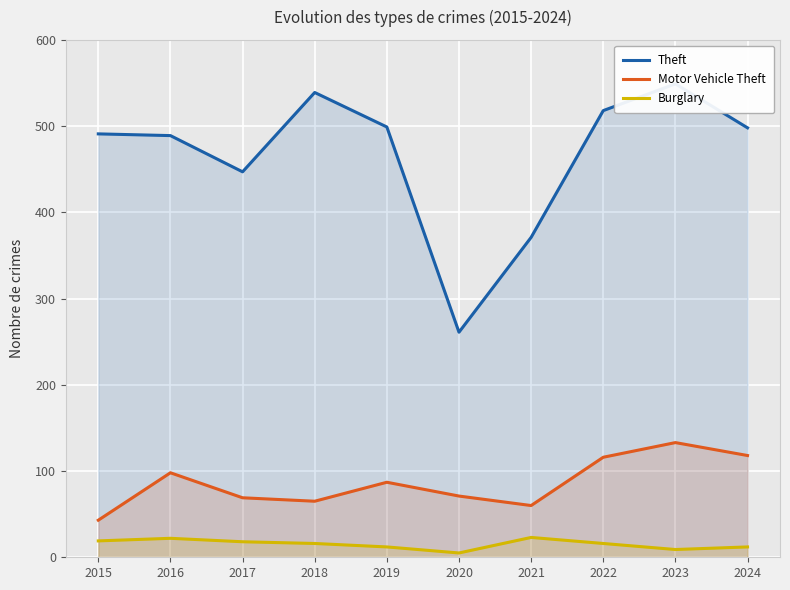

Reading right to left, list all the values displayed in this chart.

Theft: 2024=498	2023=549	2022=518	2021=371	2020=261	2019=499	2018=539	2017=447	2016=489	2015=491
Motor Vehicle Theft: 2024=118	2023=133	2022=116	2021=60	2020=71	2019=87	2018=65	2017=69	2016=98	2015=43
Burglary: 2024=12	2023=9	2022=16	2021=23	2020=5	2019=12	2018=16	2017=18	2016=22	2015=19